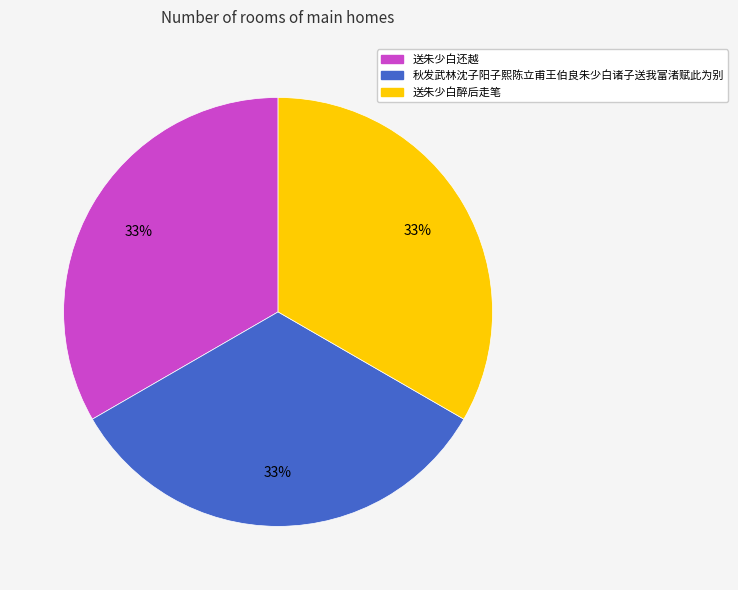

Approximately how many times larger is the value at 送朱少白还越 compared to 秋发武林沈子阳子熙陈立甫王伯良朱少白诸子送我富渚赋此为别?

1.0